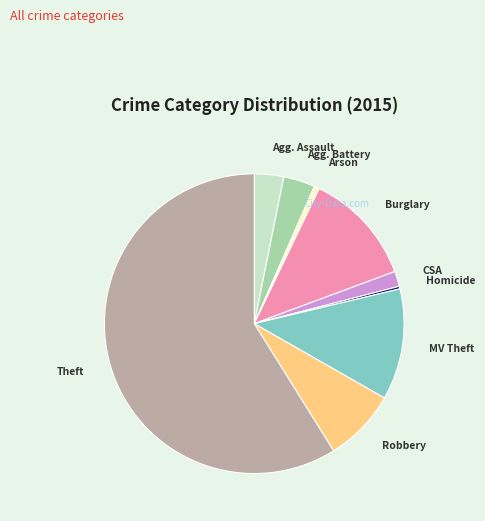

Does any single category account for the majority?

Yes